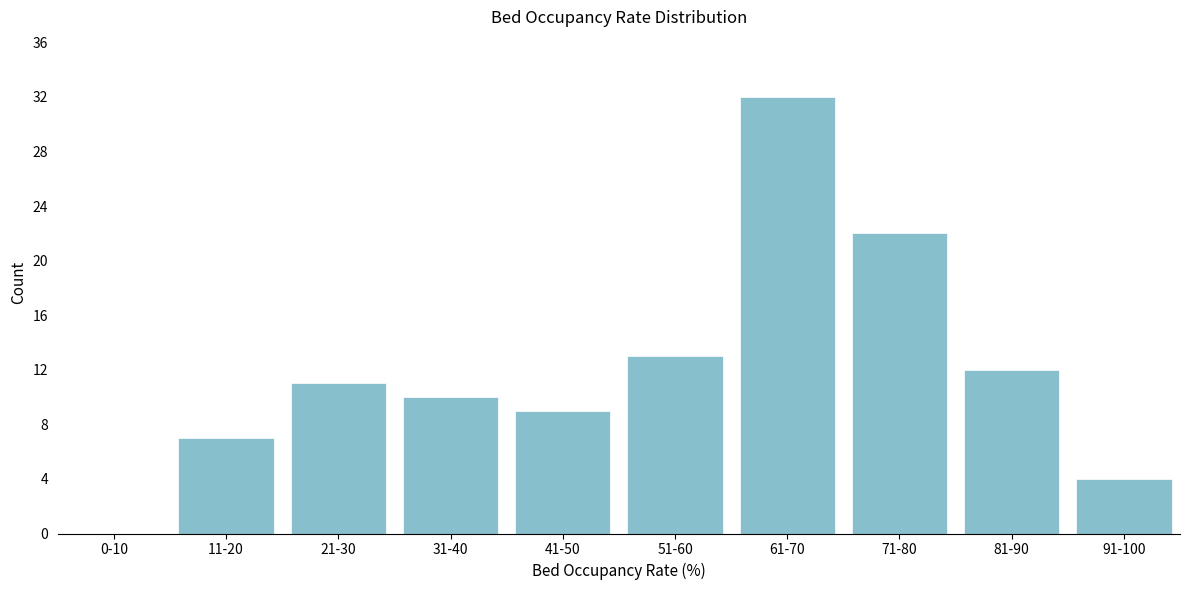

Reading left to right, transcribe all the data shown in this chart.

0-10=0	11-20=7	21-30=11	31-40=10	41-50=9	51-60=13	61-70=32	71-80=22	81-90=12	91-100=4